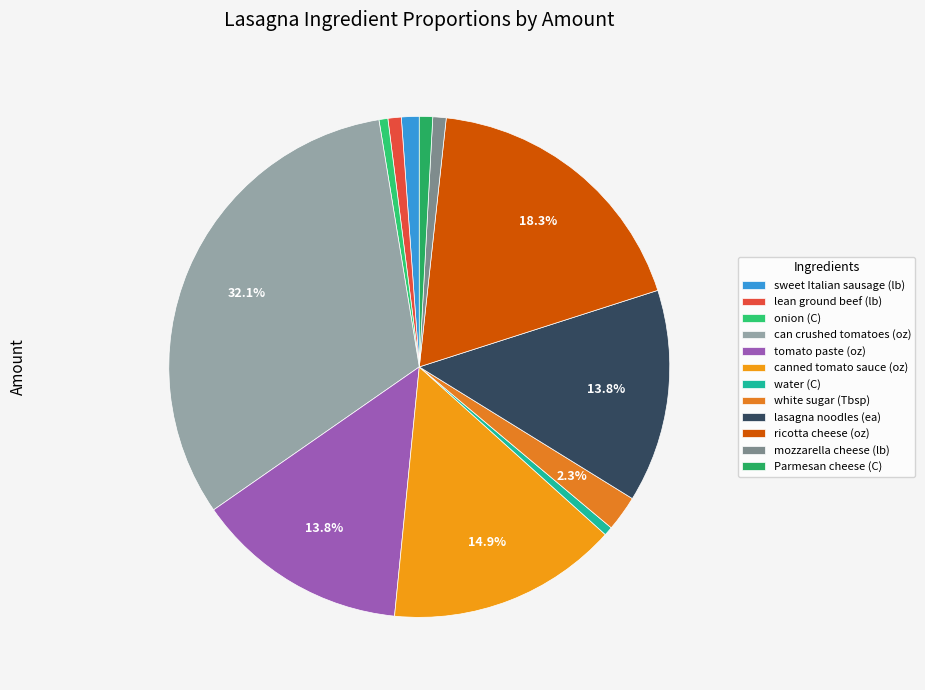

How many slices are in this pie chart?

12